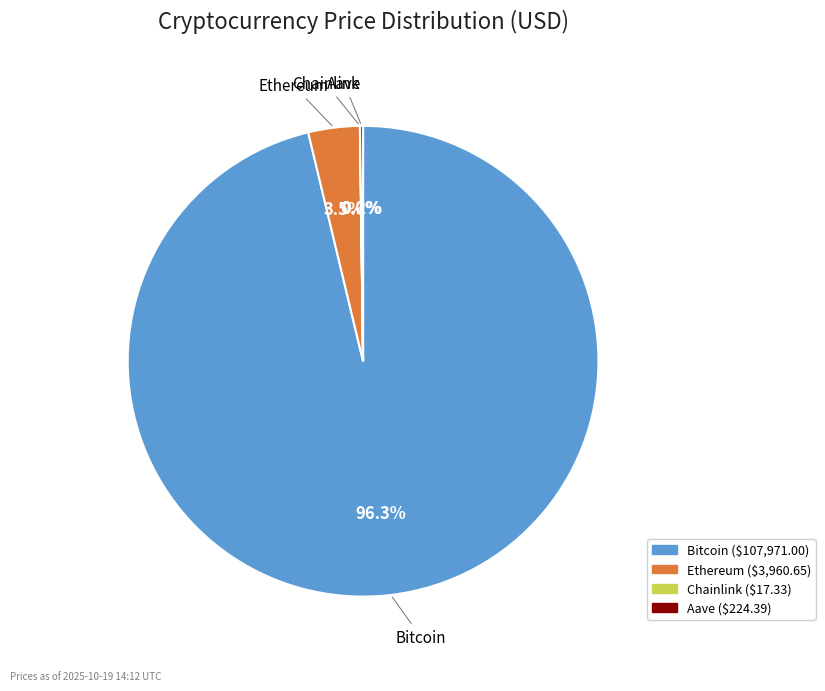

Does any single category account for the majority?

Yes